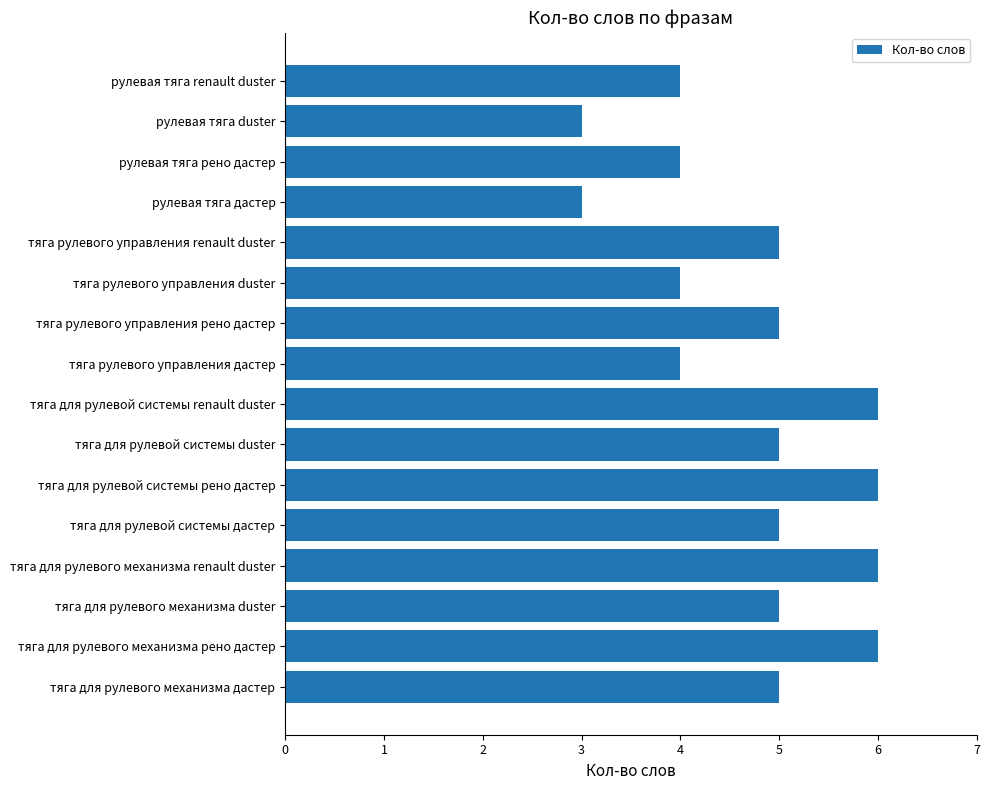

The value at тяга для рулевой системы renault duster is 6. True or false?

True